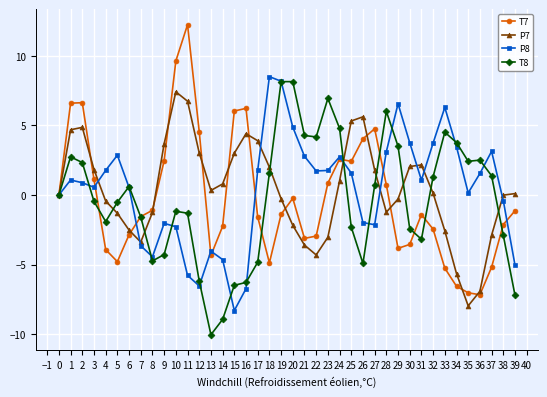

What is the difference between the highest and lowest values at 1?

5.5